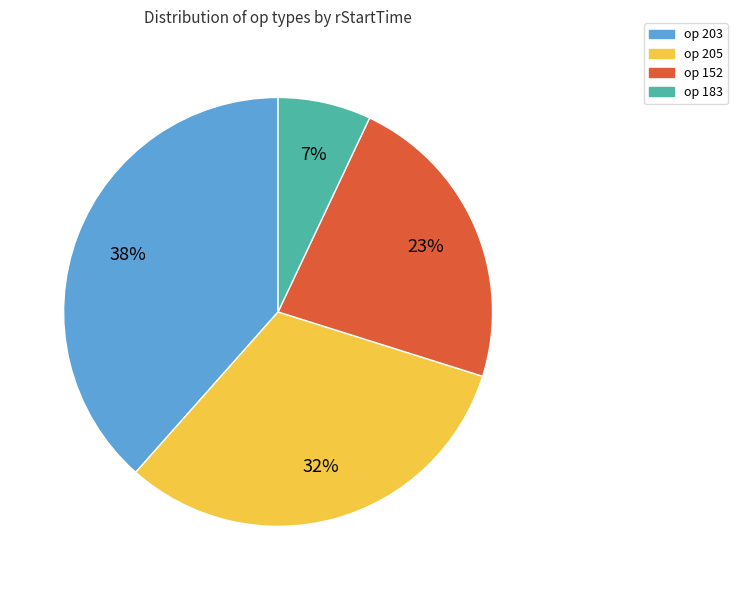

Do op 152 and op 183 together represent more than half of the pie?

No